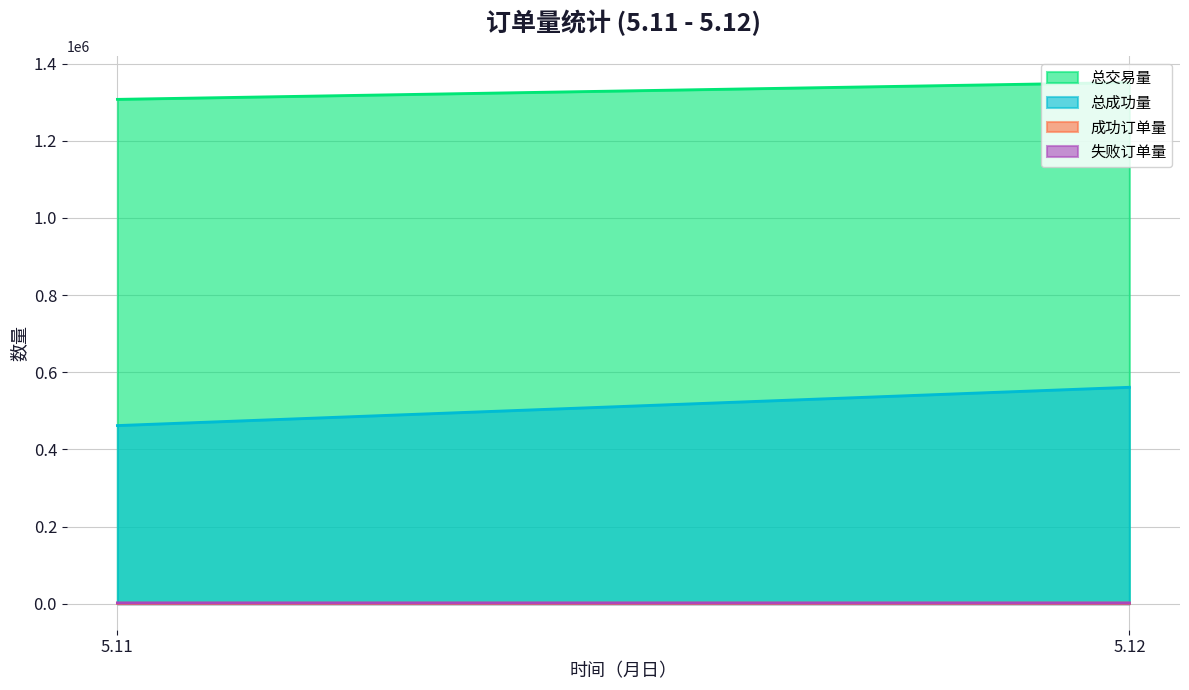

What is the approximate value of 成功订单量 at 5.12, to the nearest 50?

1250